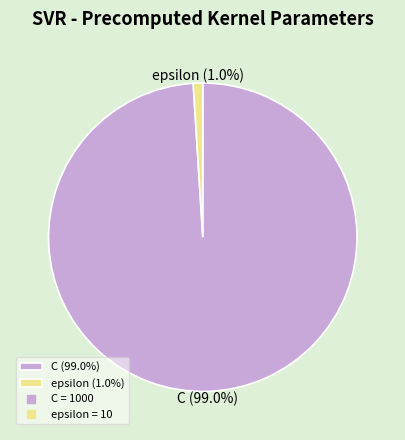

To the nearest percent, what percentage of the pie is C?

99%